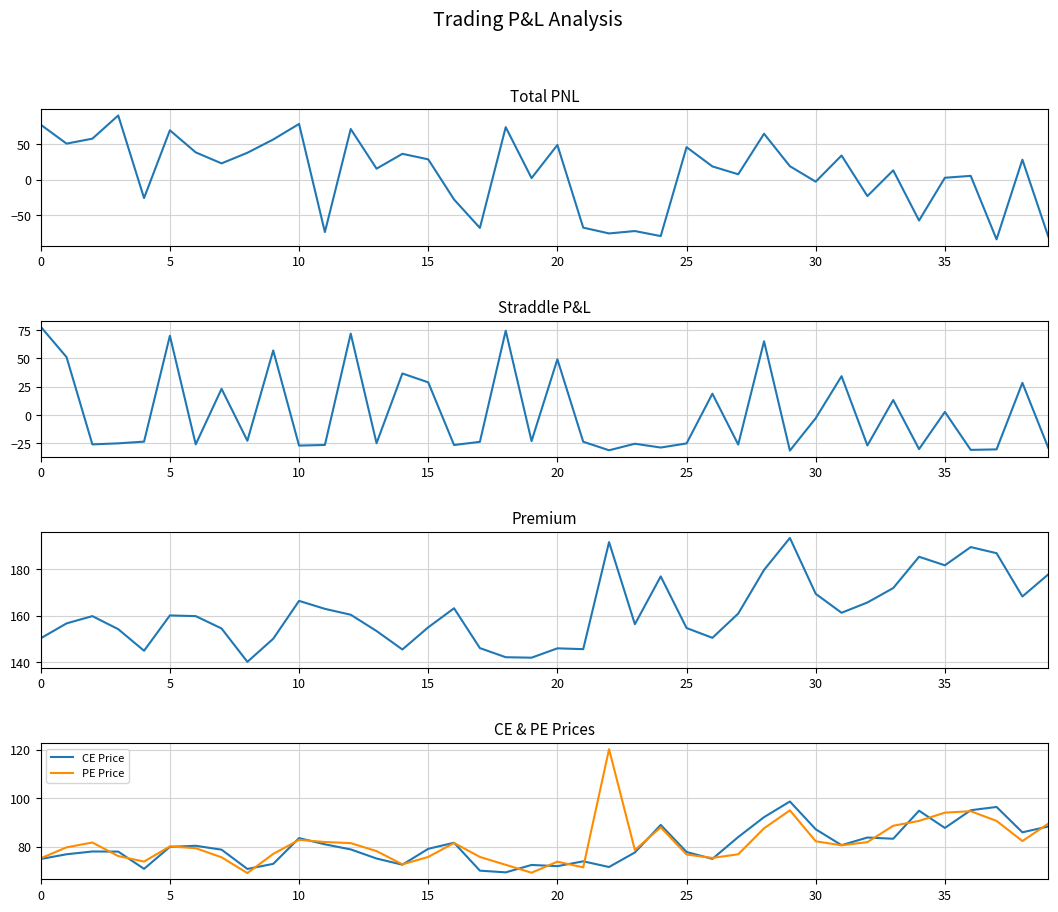

Is it true that Straddle.PL equals 23.2 at 12?

False